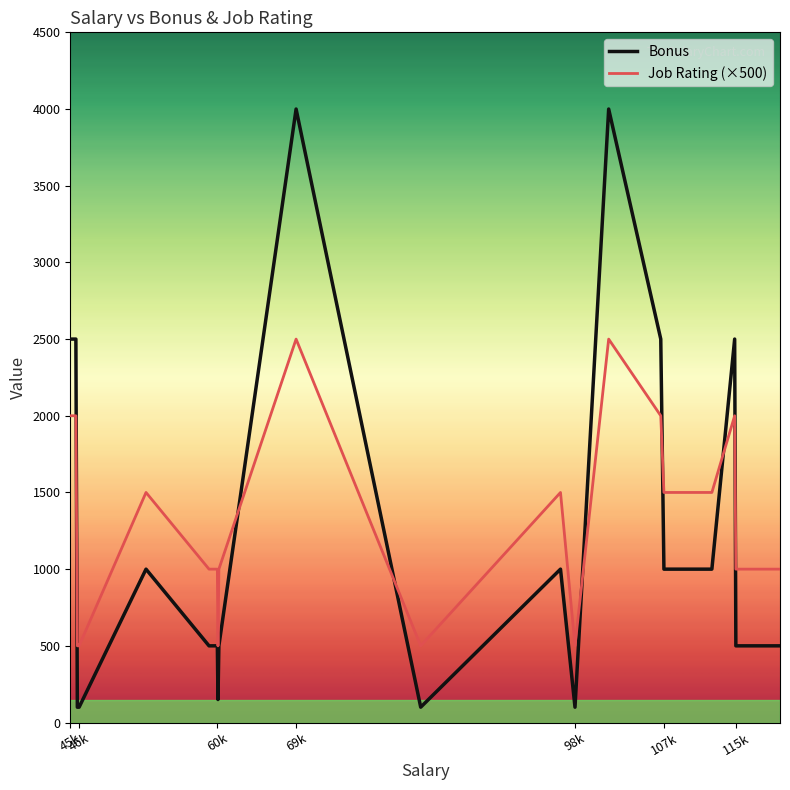

Which series has the widest spread of values?

Bonus